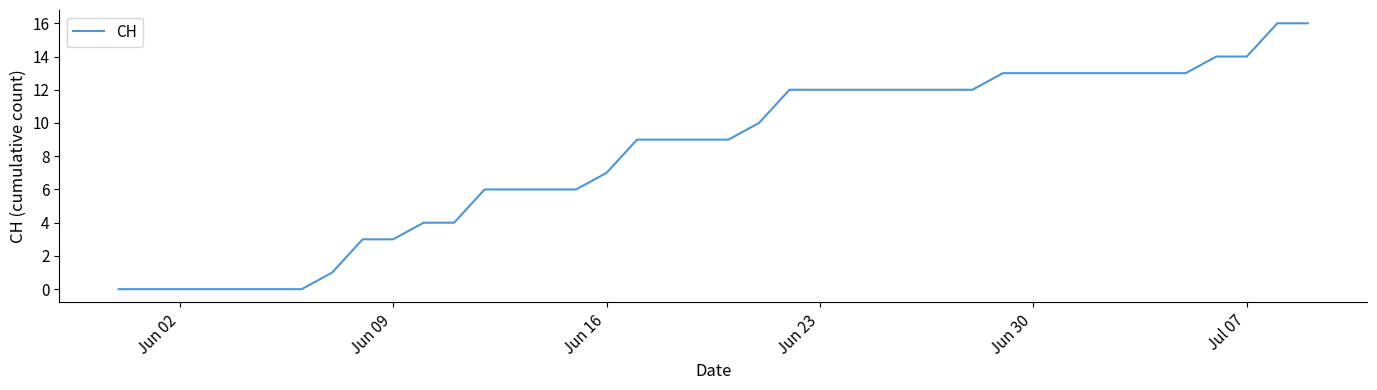

What is the difference between the maximum and minimum values?

16